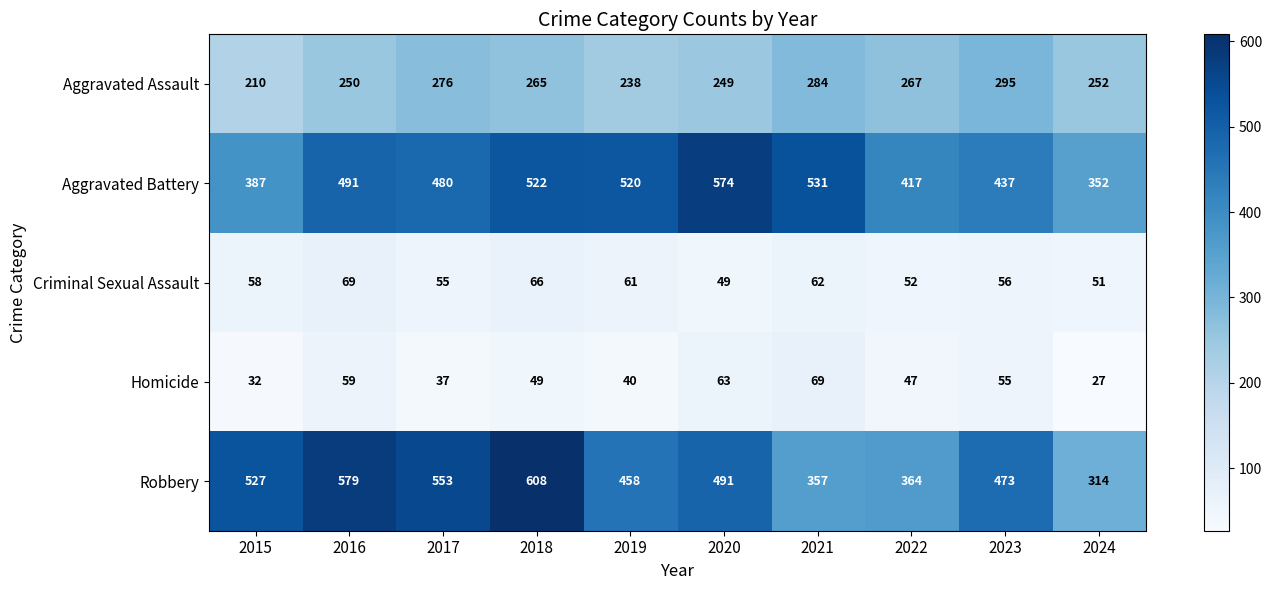

What is the total value across all series at 2024?

996